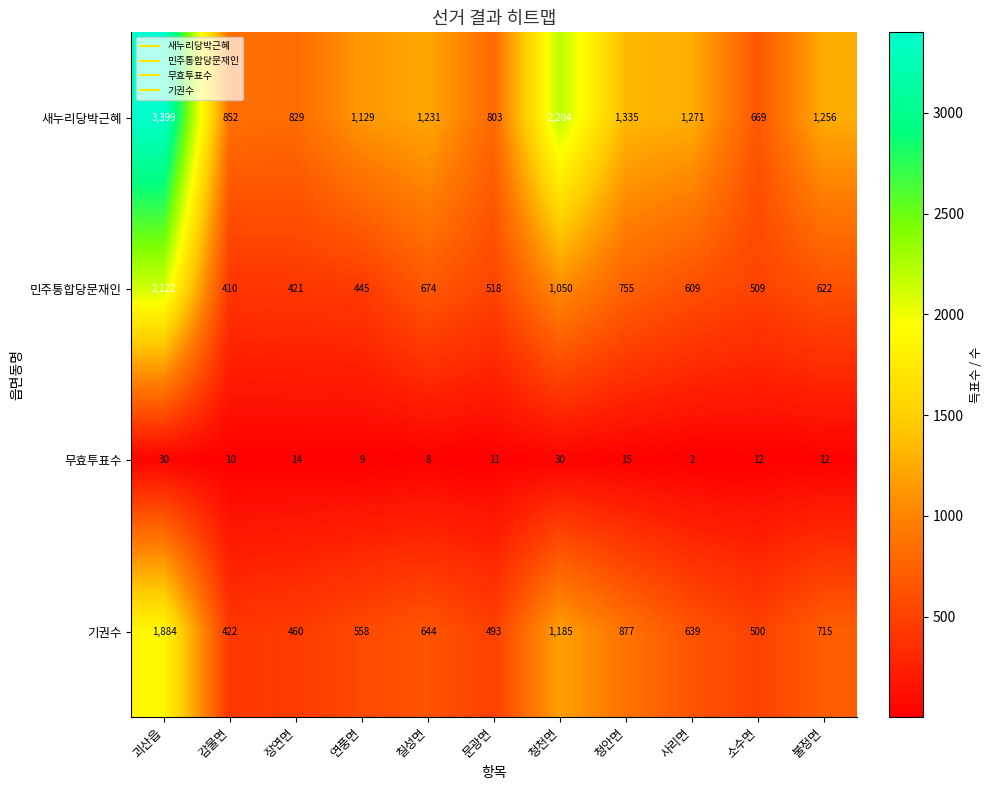

What is the difference between the maximum and minimum values in the 민주통합당문재인 series?

1712